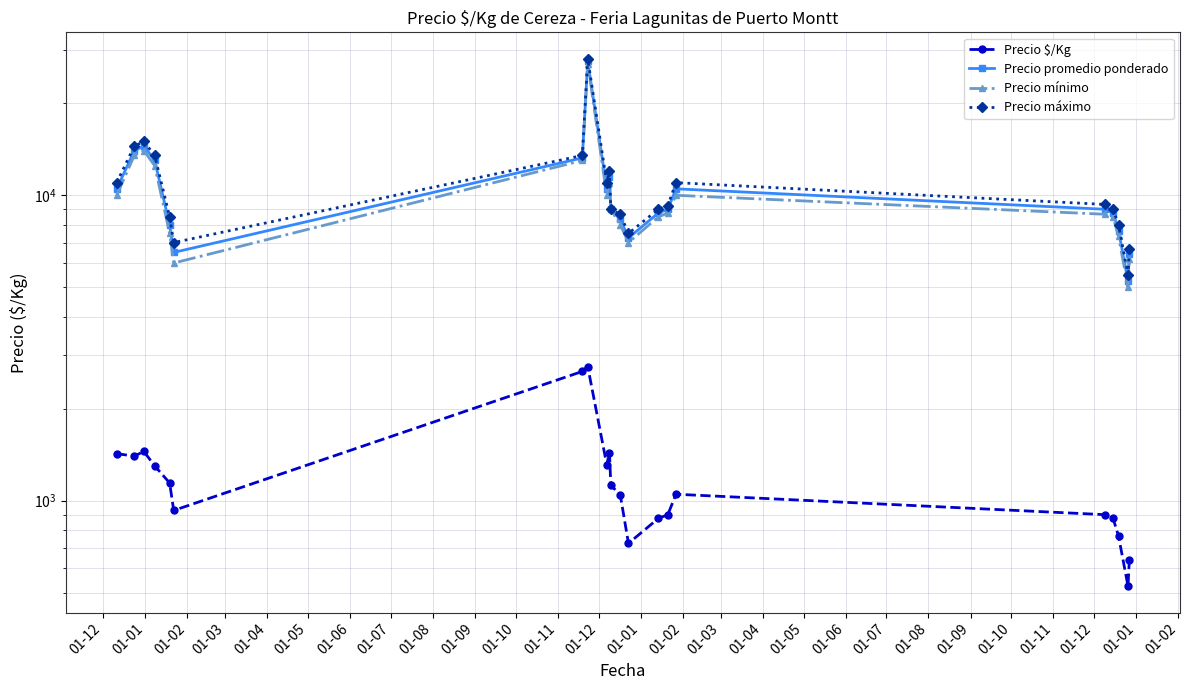

Is this an area chart (filled region under the line)?

No